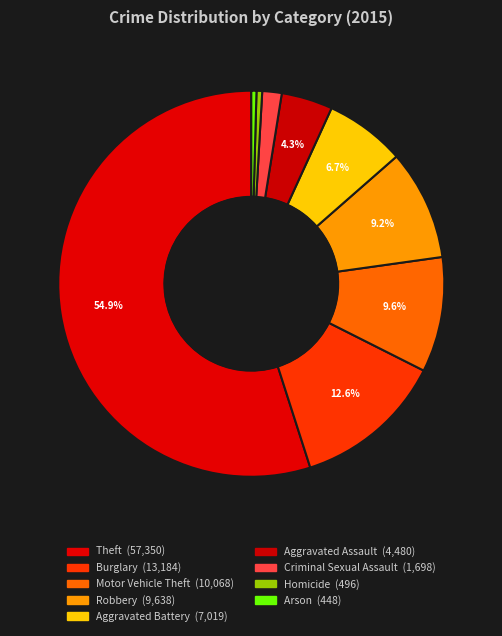

Which slice is the smallest?

Arson